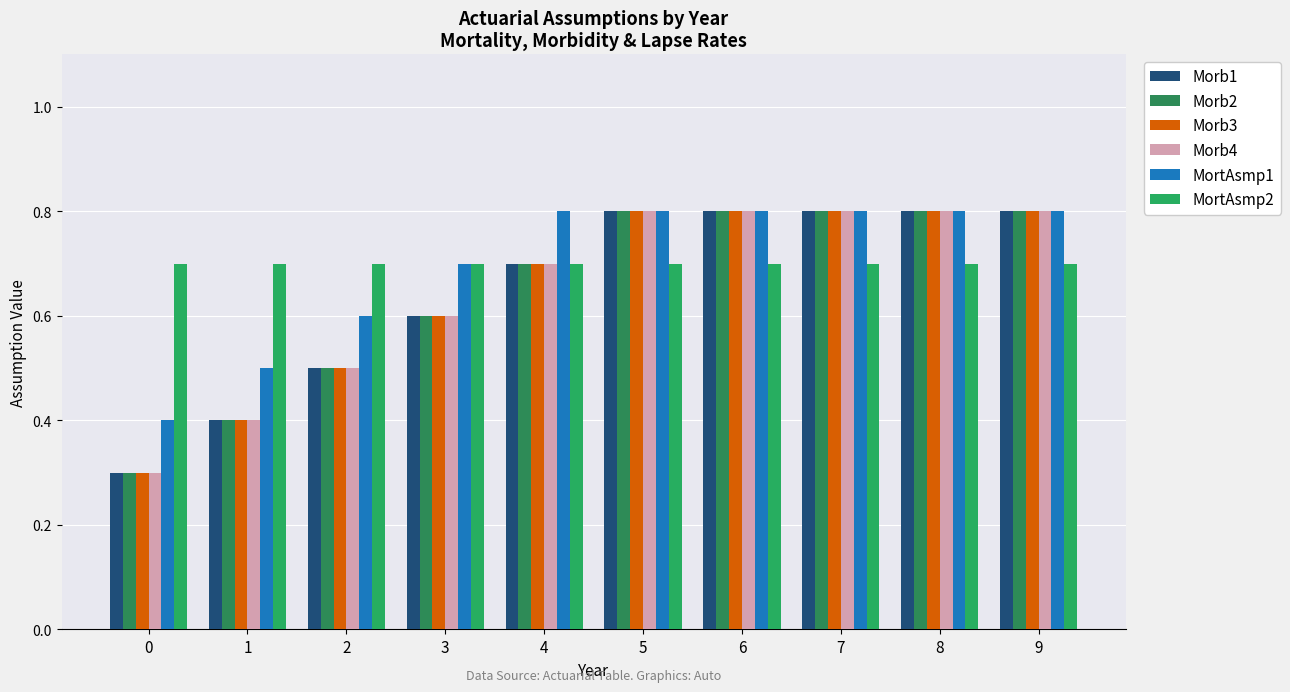

Does the chart contain stacked bars?

No